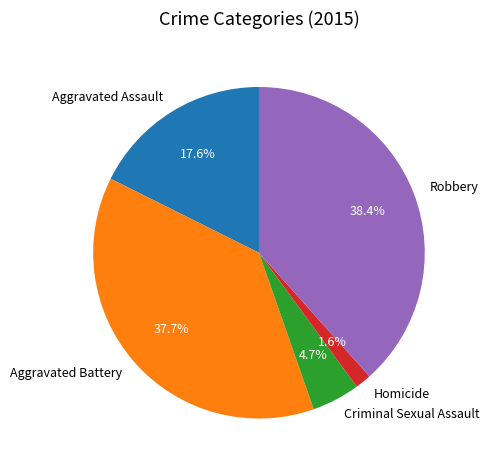

Combined, what portion of the pie is Aggravated Assault and Robbery?

56.0%